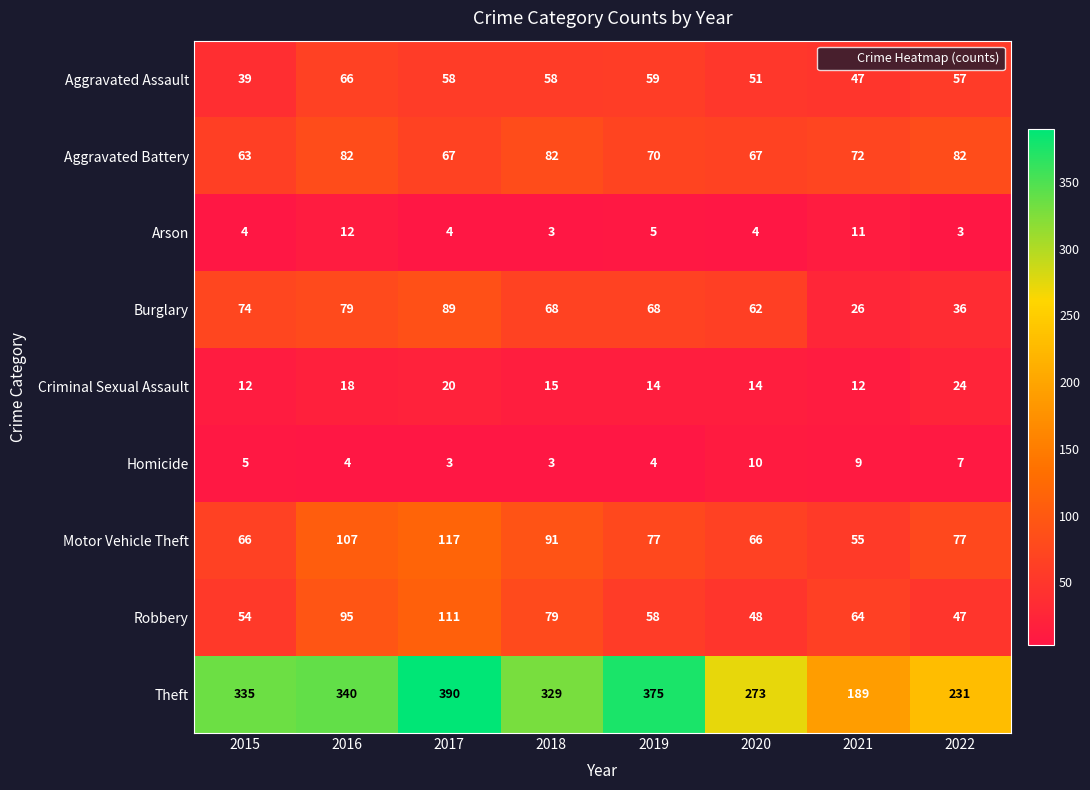

How many Arson values are between 4 and 11?

5